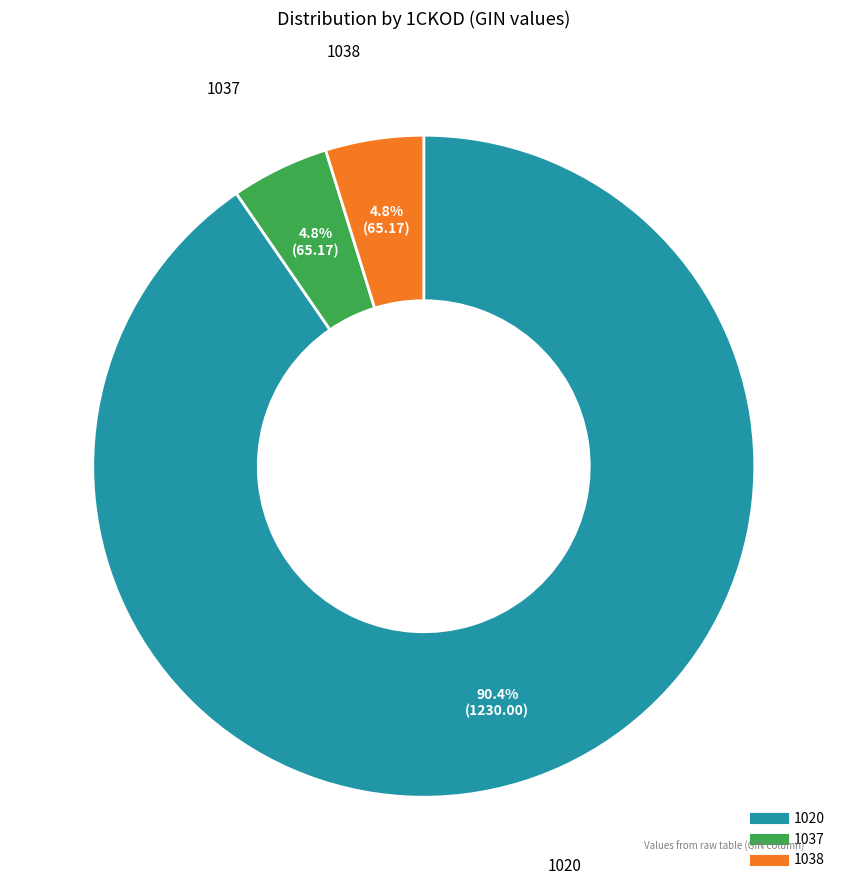

Is there any slice that represents more than half of the pie?

Yes